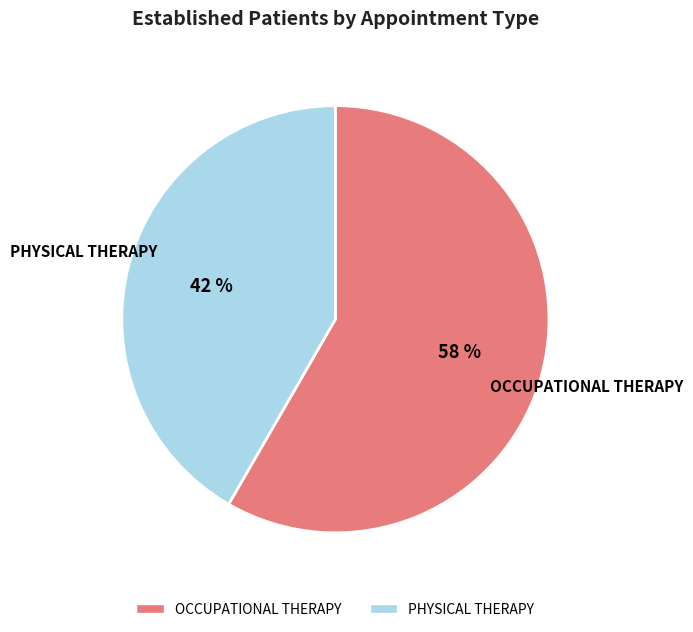

What percentage is the PHYSICAL THERAPY slice, to the nearest percent?

42%